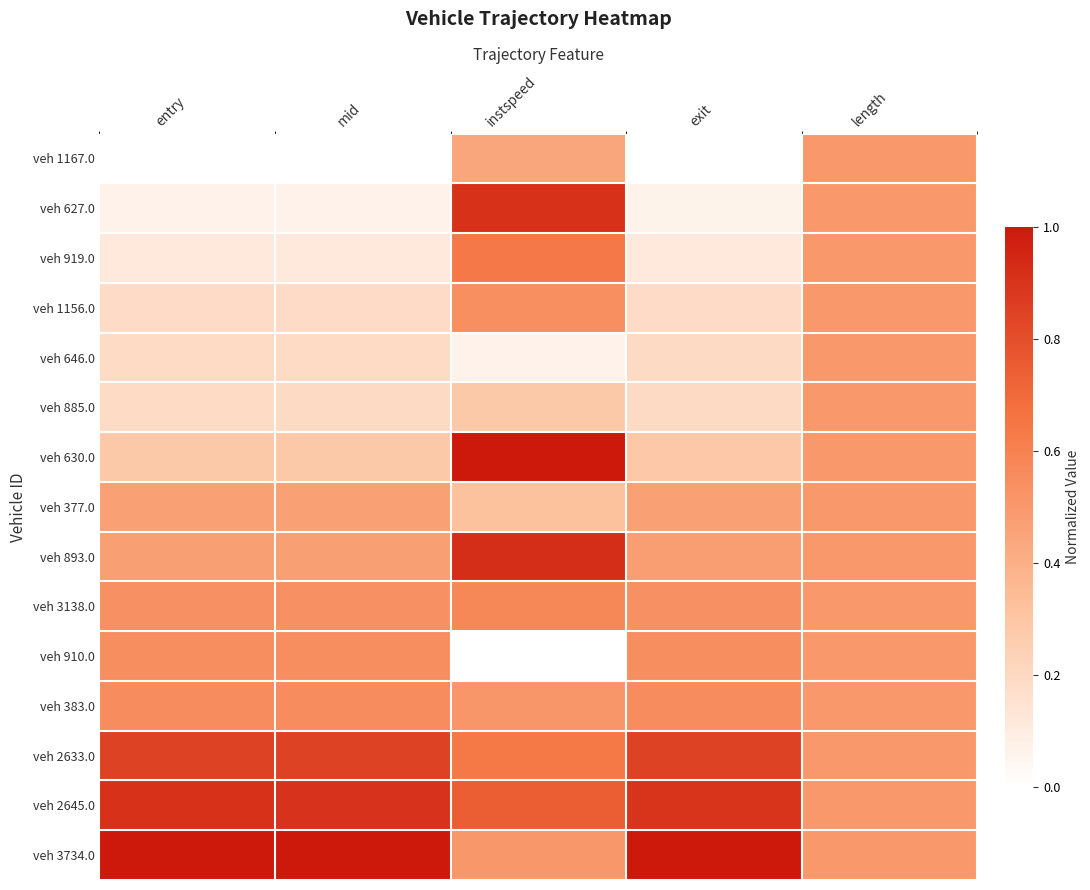

What is the spread (max minus min) of values at entry?

1.0